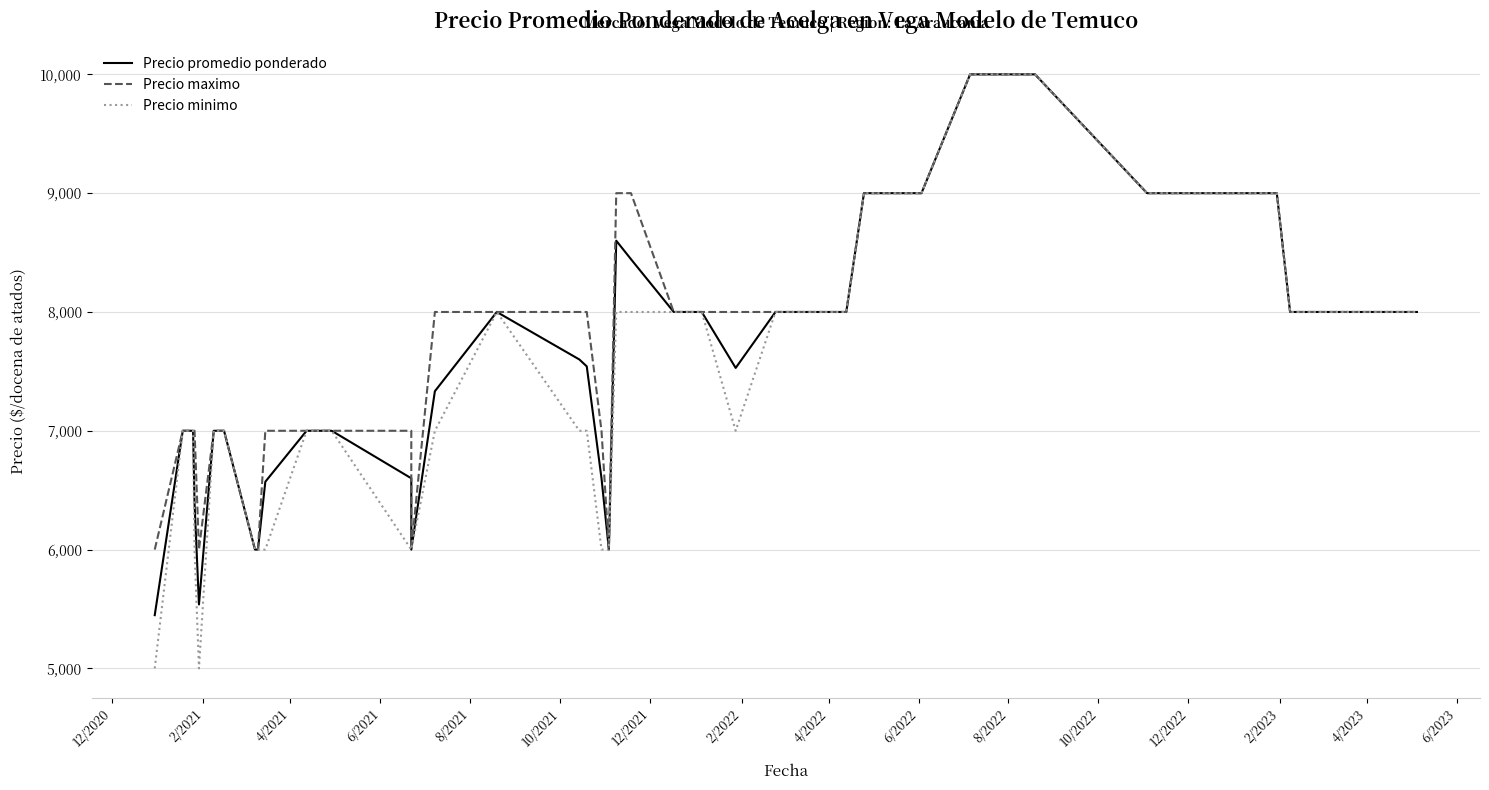

What is the difference between the maximum and minimum values in the Precio promedio ponderado series?

4552